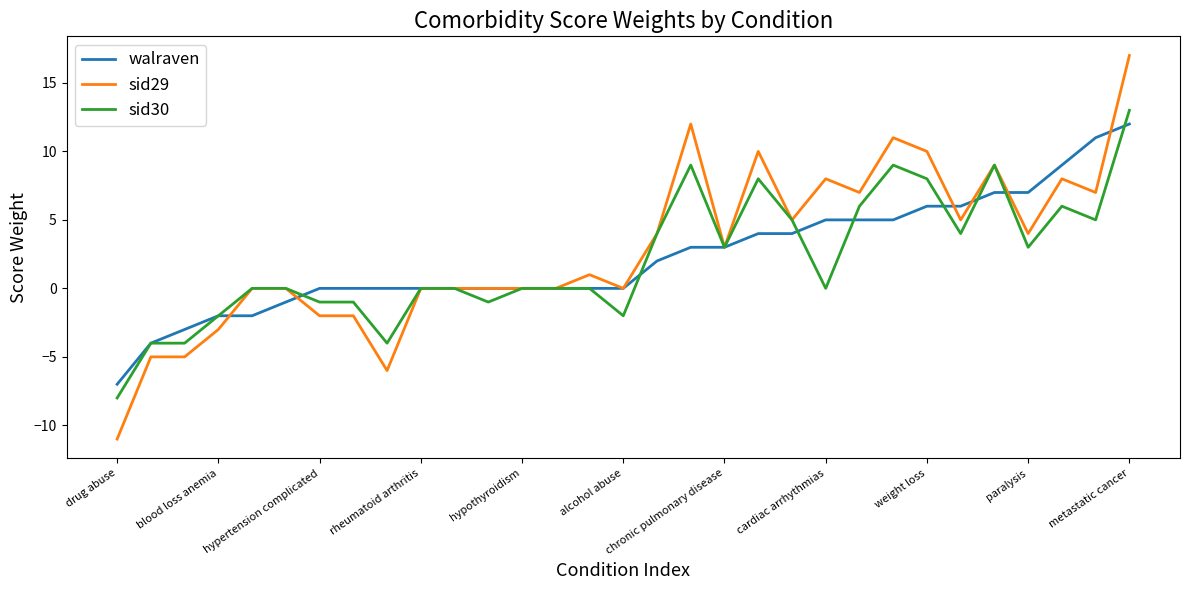

Which series has the largest range (max minus min)?

sid29